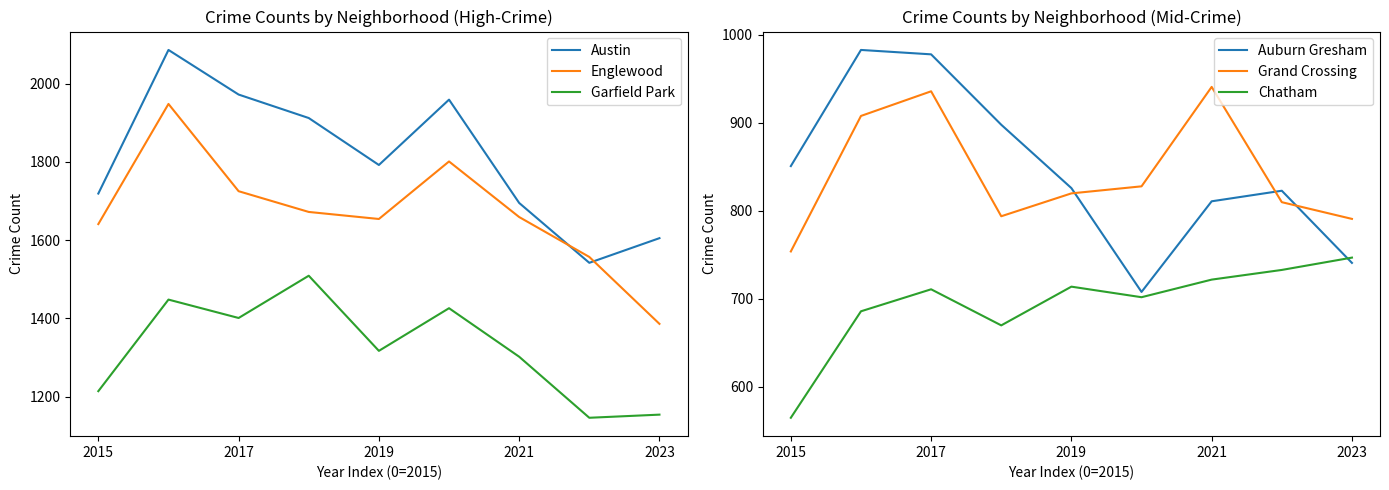

List the series in order of their peak value, lowest first.

Chatham, Grand Crossing, Auburn Gresham, Garfield Park, Englewood, Austin